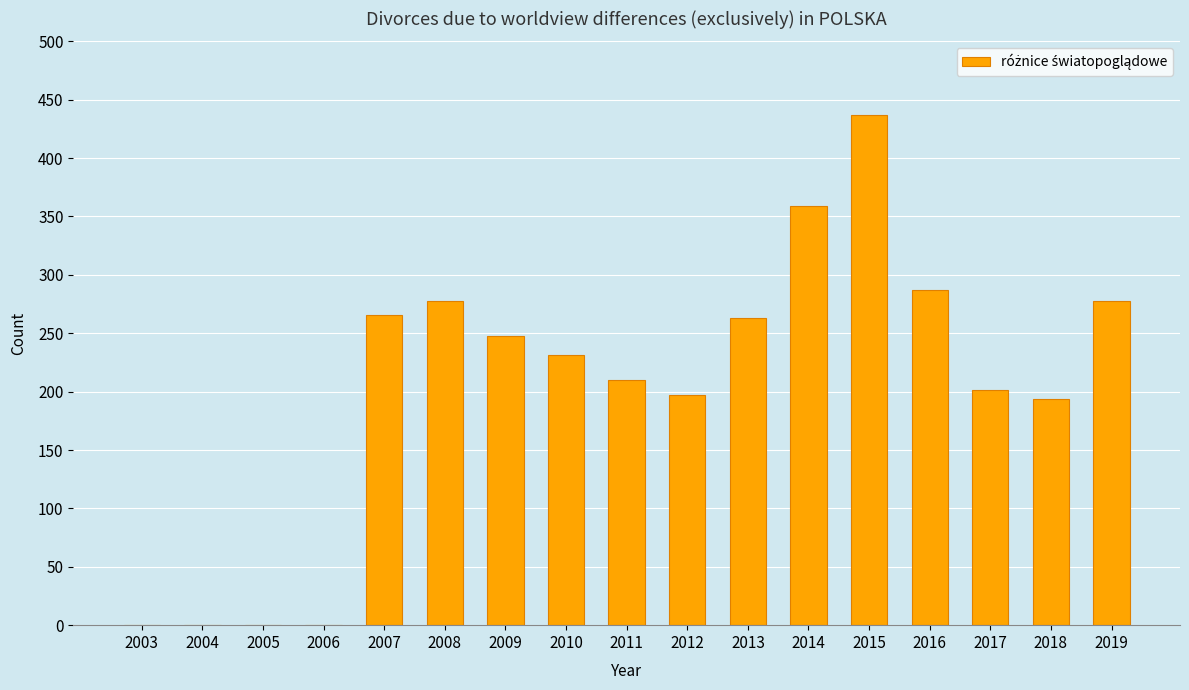

Reading left to right, what are all the values shown in this chart?

2003=0	2004=0	2005=0	2006=0	2007=266	2008=278	2009=248	2010=231	2011=210	2012=197	2013=263	2014=359	2015=437	2016=287	2017=201	2018=194	2019=278